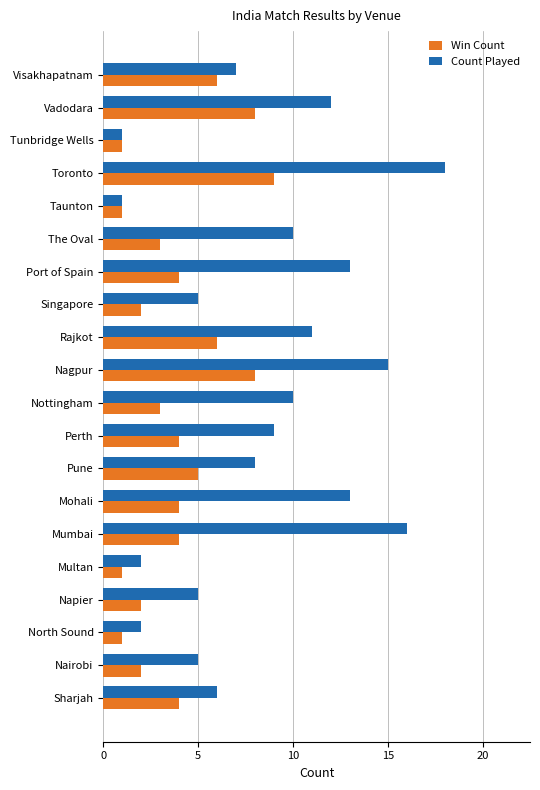

Which series changed the most between Vadodara and Port of Spain?

Win Count